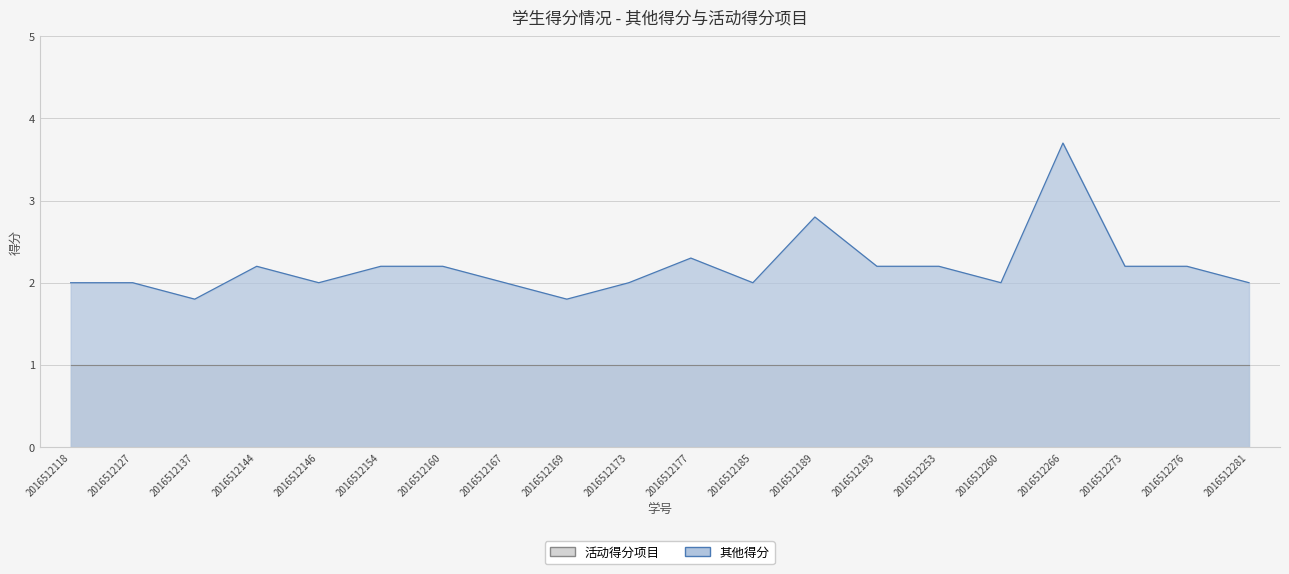

Reading right to left, what are all the values shown in this chart?

2.0	2.2	2.2	3.7	2.0	2.2	2.2	2.8	2.0	2.3	2.0	1.8	2.0	2.2	2.2	2.0	2.2	1.8	2.0	2.0